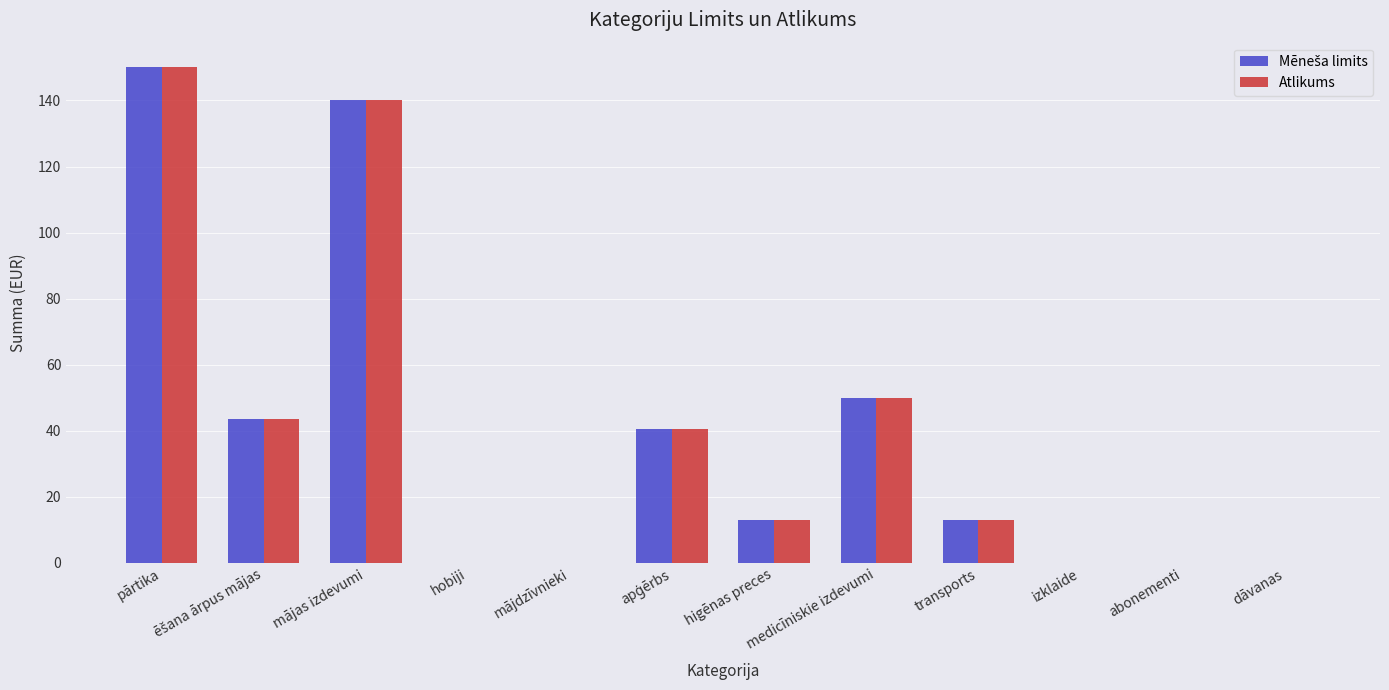

Does the chart contain stacked bars?

No